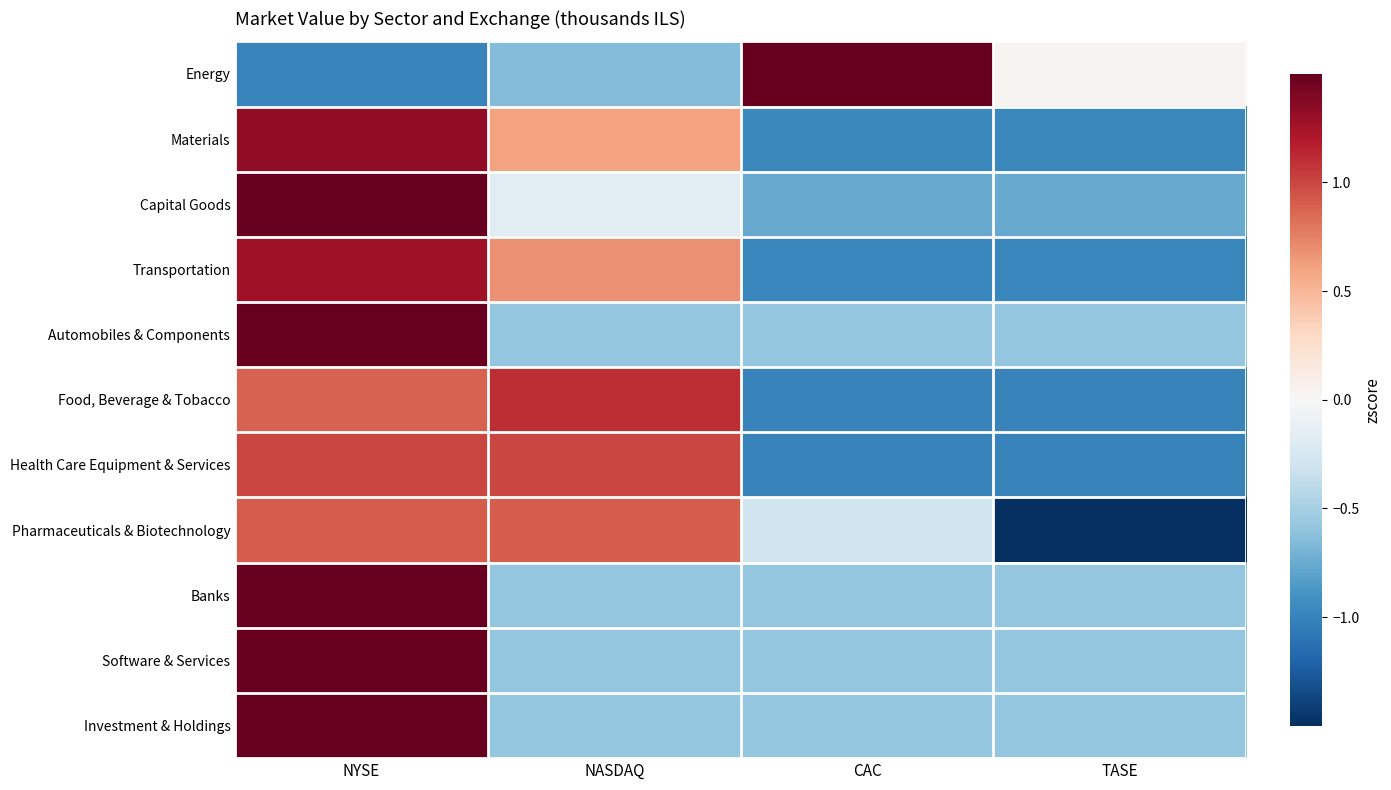

Which series has the largest range (max minus min)?

Energy